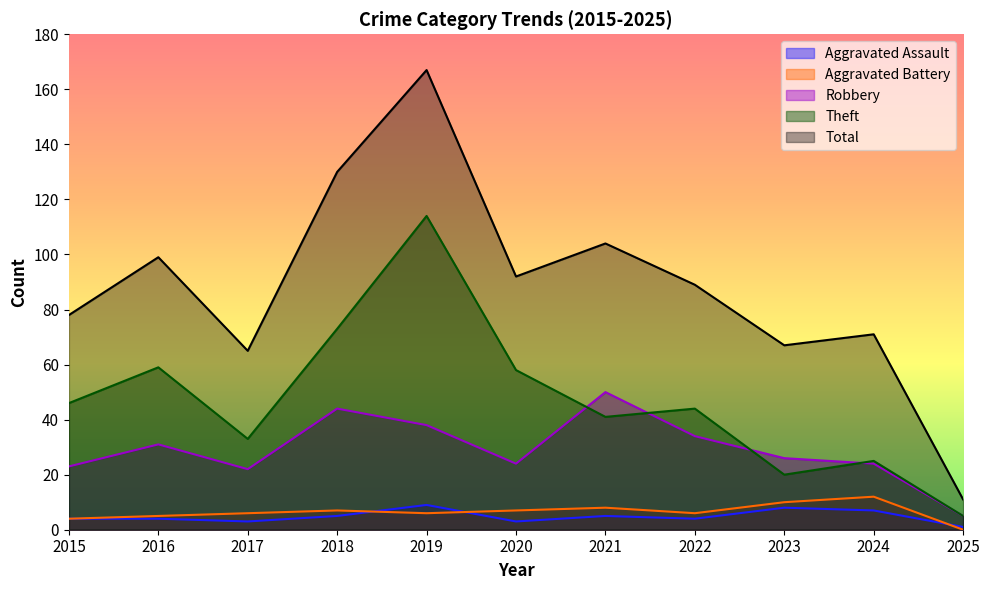

What is the sum of all Theft values?

518